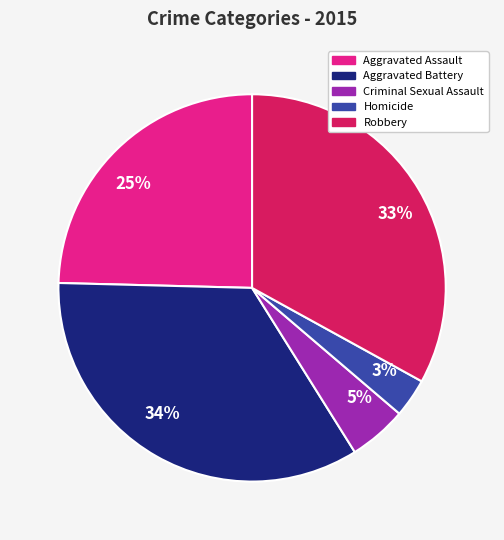

Is the sum of 5% and 34% greater than half?

No